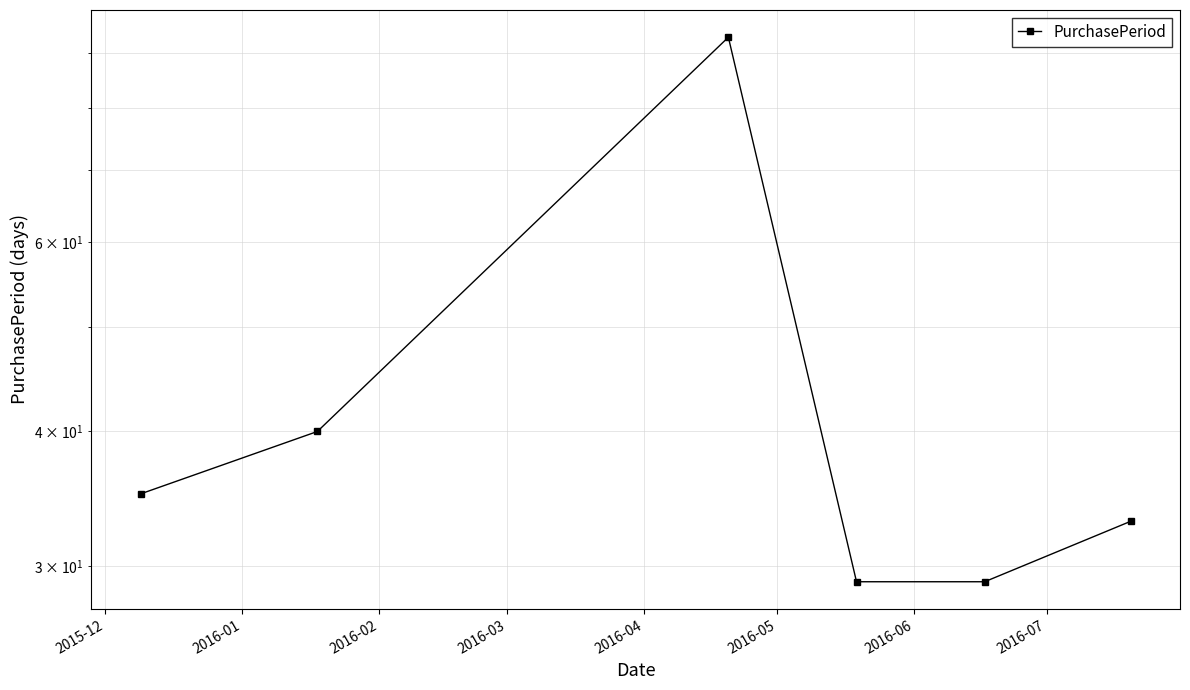

Reading left to right, what are all the values shown in this chart?

35	40	93	29	29	33